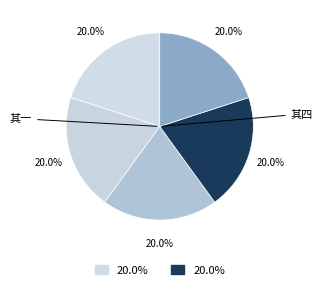

Count the number of slices in the pie.

5